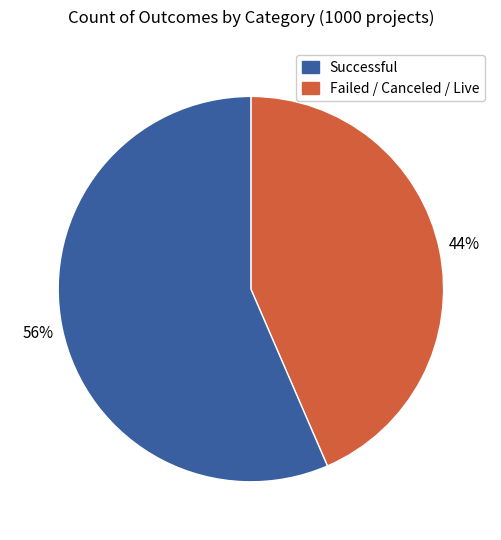

To the nearest percent, what is the average slice percentage?

50%